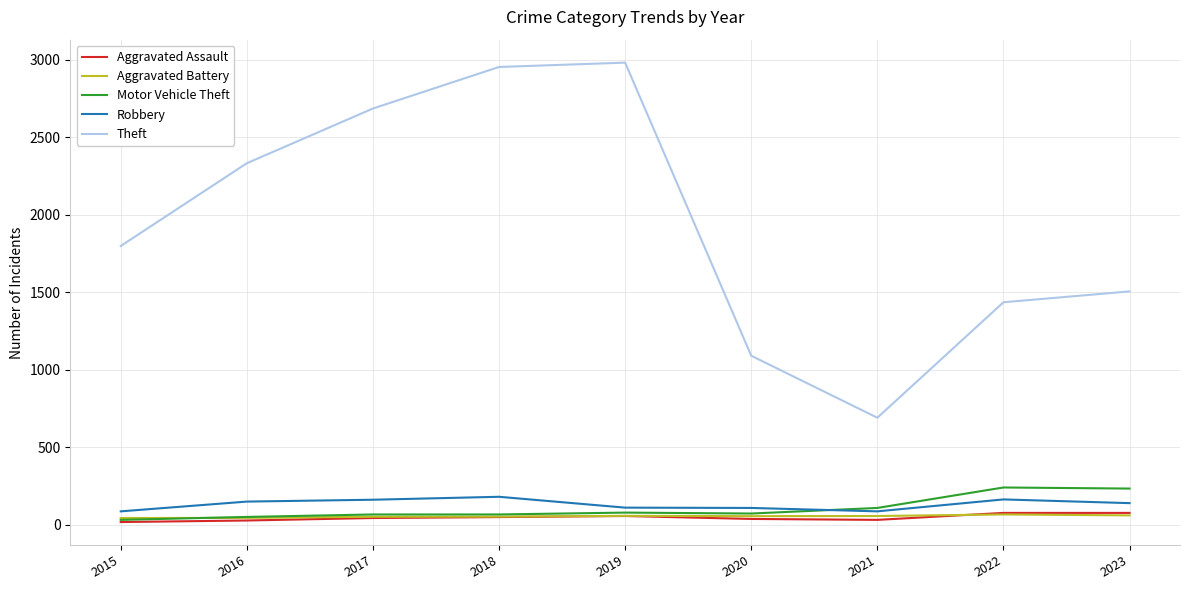

What is the highest value of the Motor Vehicle Theft series?

240